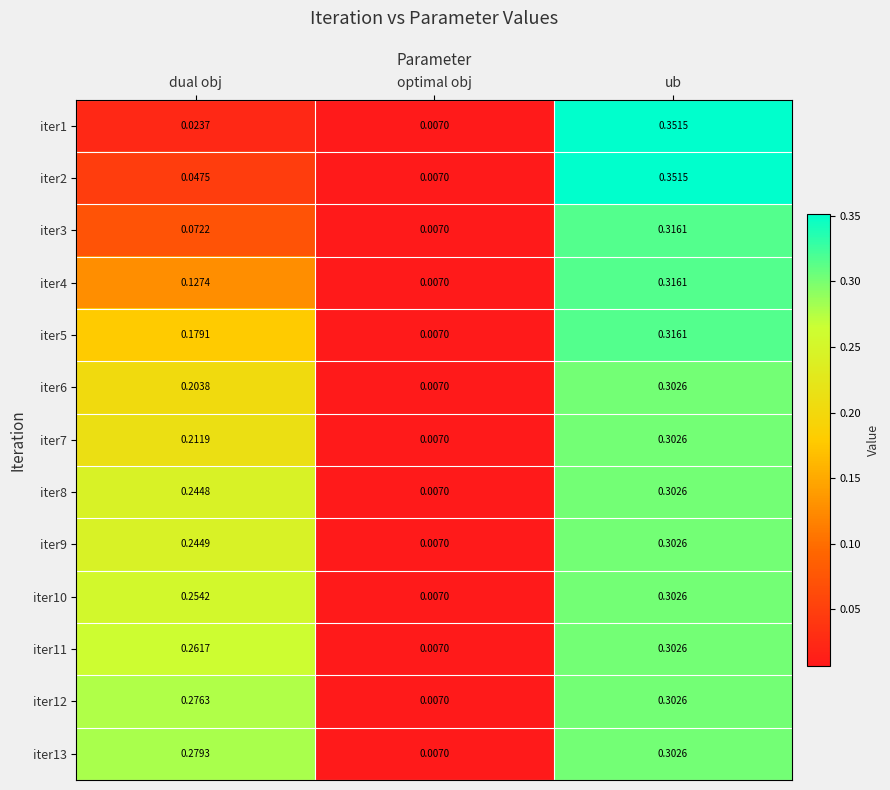

Which category has the highest value across all series?

ub